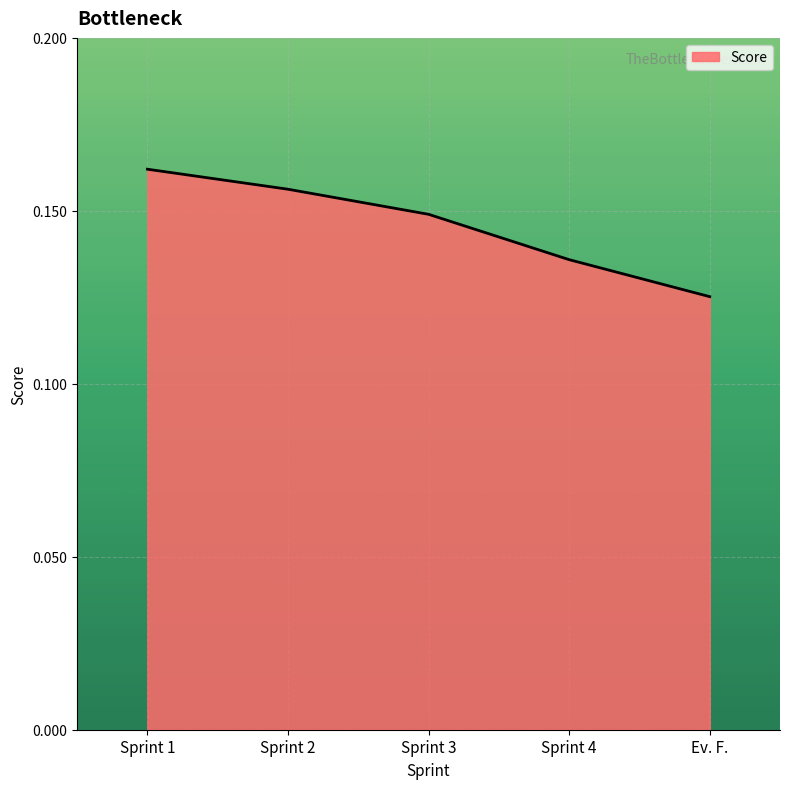

How many distinct data groups are displayed?

1